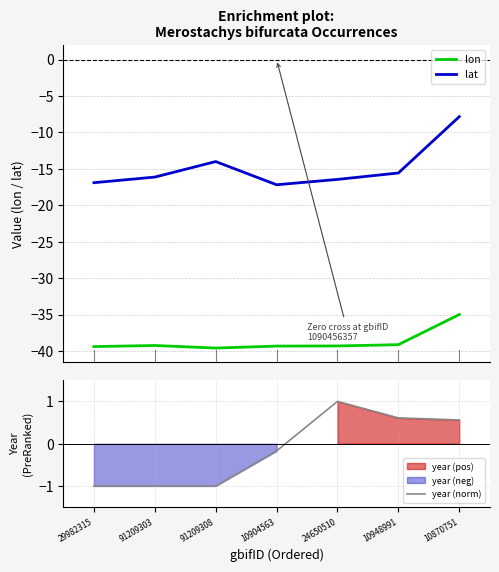

Reading left to right, transcribe all the data shown in this chart.

lon: 29982315=-39.4	91209303=-39.2	91209308=-39.6	10904563=-39.3	24650510=-39.3	10948991=-39.1	10870751=-35.0
lat: 29982315=-16.9	91209303=-16.1	91209308=-14.0	10904563=-17.2	24650510=-16.5	10948991=-15.6	10870751=-7.8
year (norm): 29982315=-1.0	91209303=-1.0	91209308=-1.0	10904563=-0.2	24650510=1.0	10948991=0.6	10870751=0.6